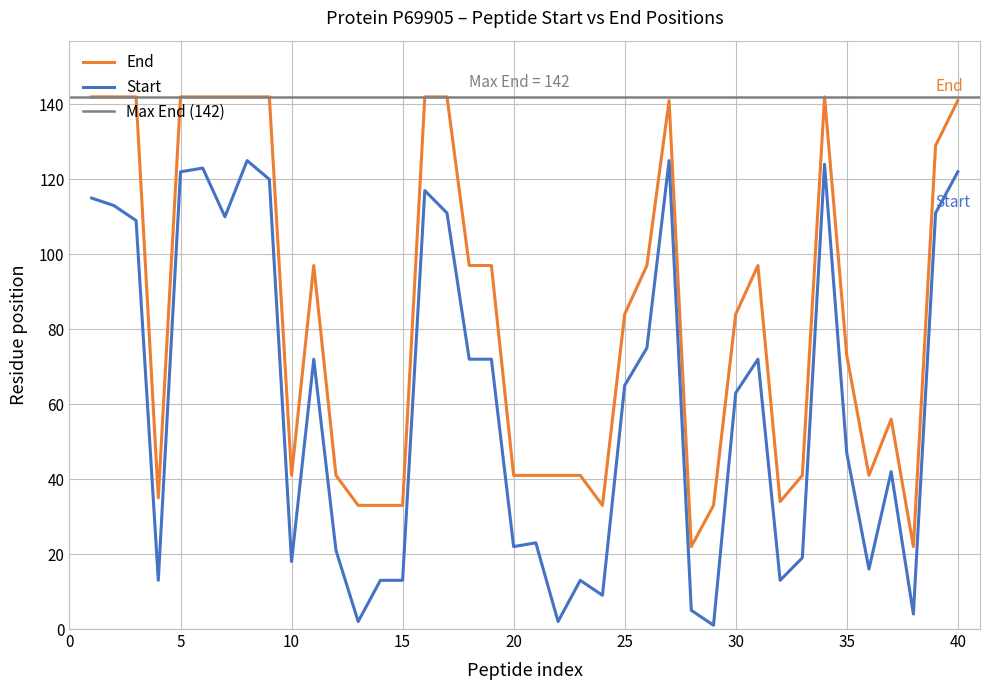

Is it true that Start equals 13 at 15?

True